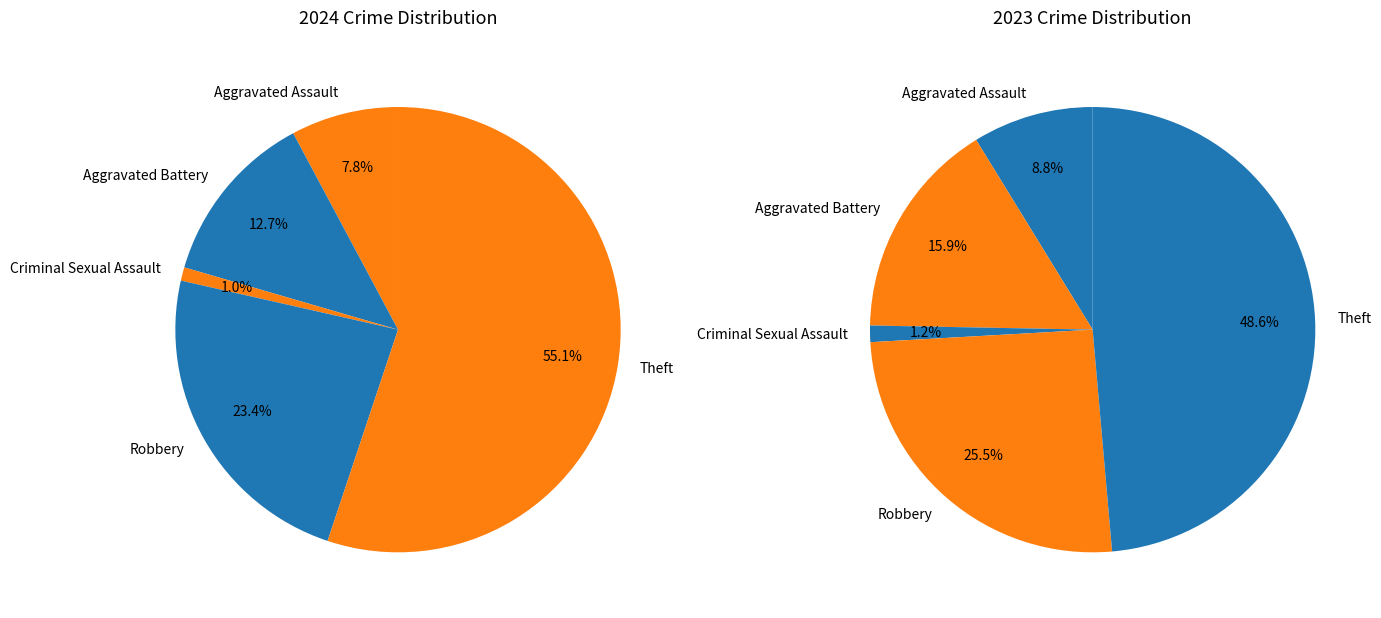

What percentage is NOT represented by values_2024?

92.2%